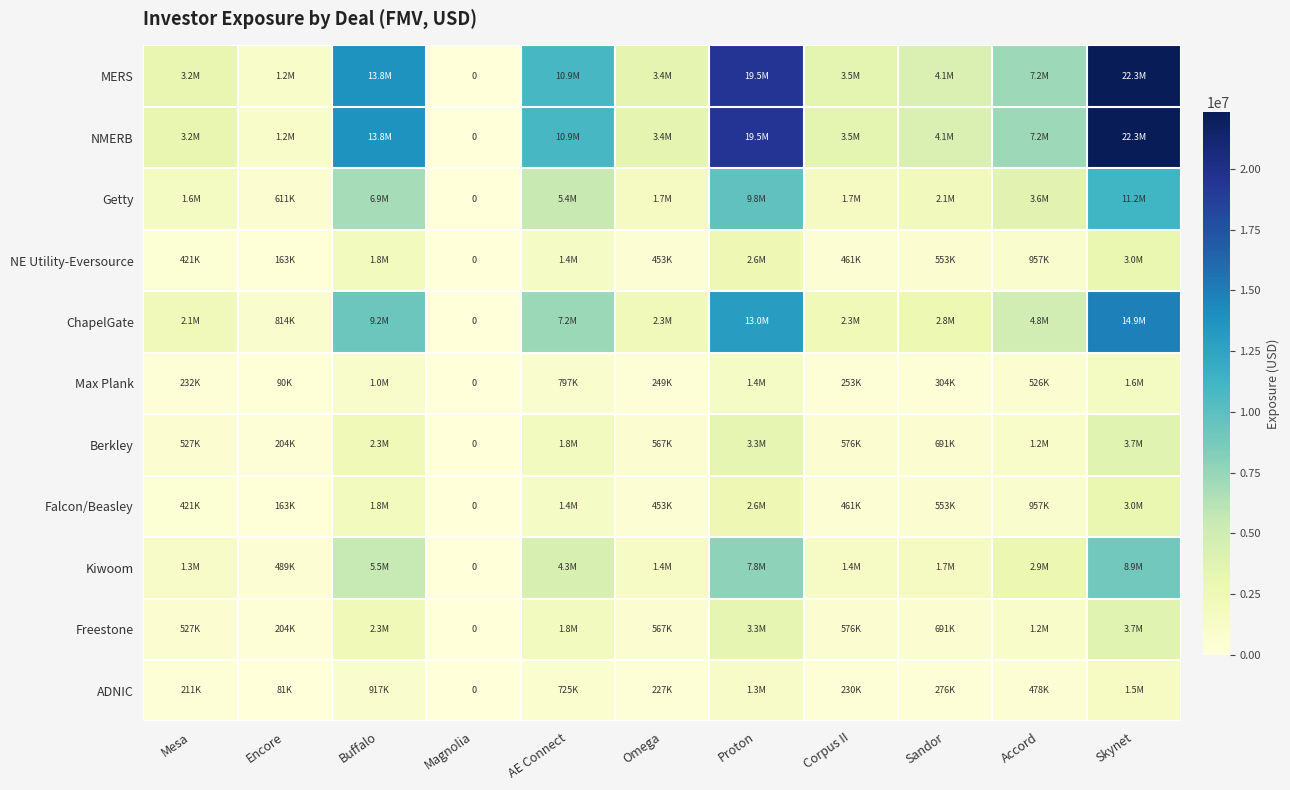

Where is Kiwoom nearest to the value 4469016?

AE Connect